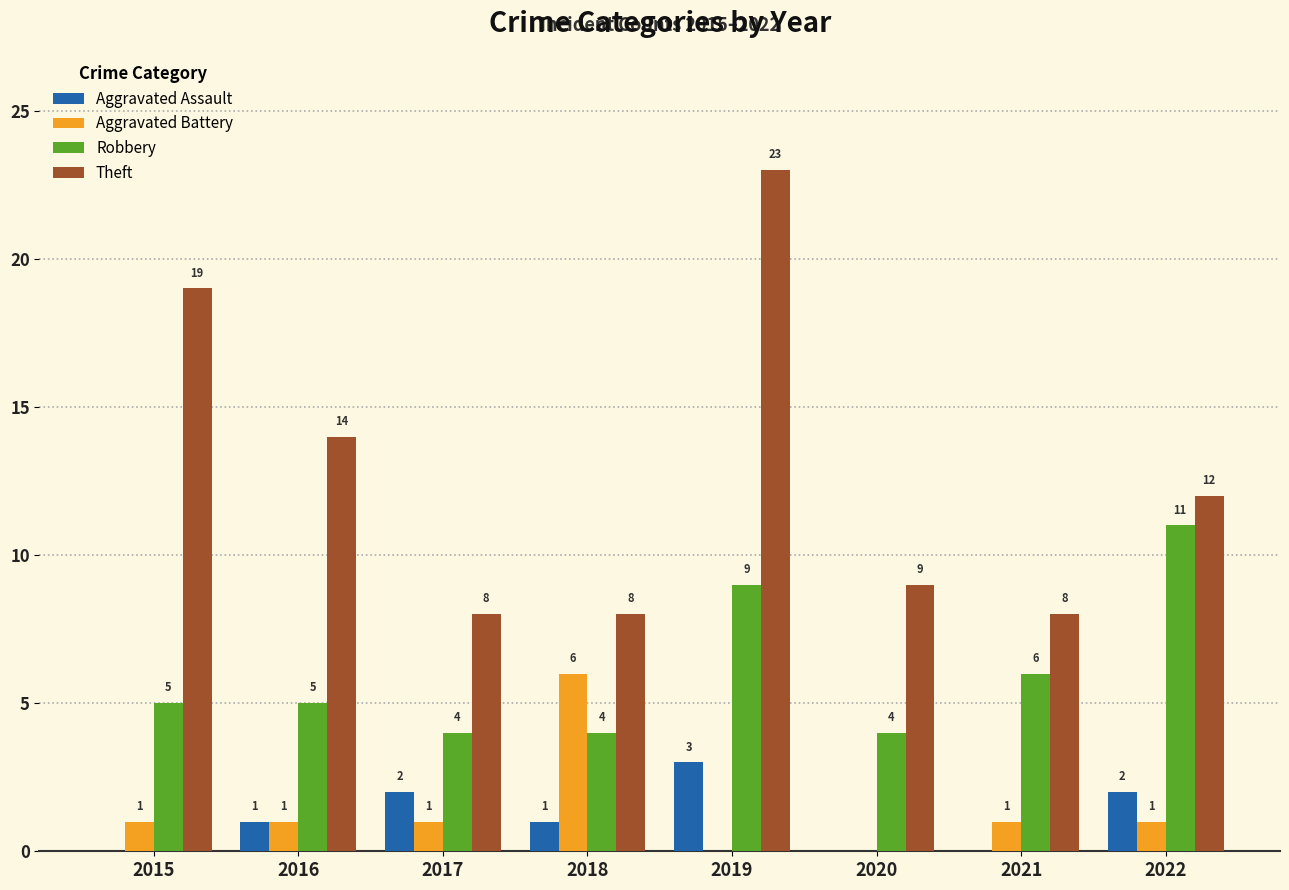

Read the Aggravated Assault value at 2019.

3